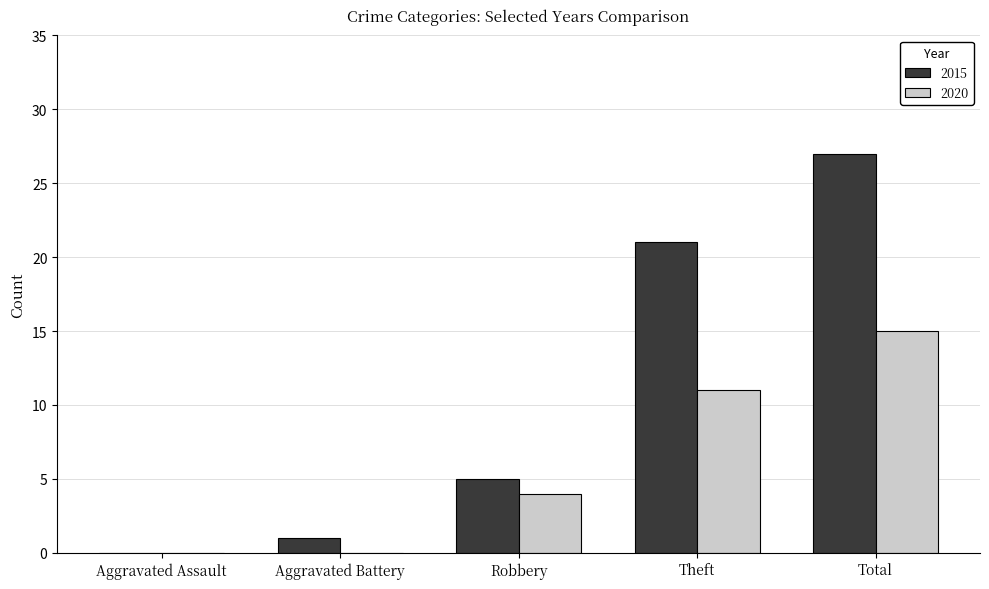

What is the greatest value displayed?

27